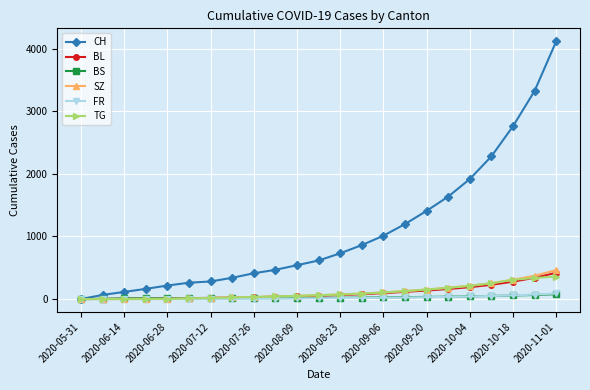

Which series has the largest total across all categories?

CH